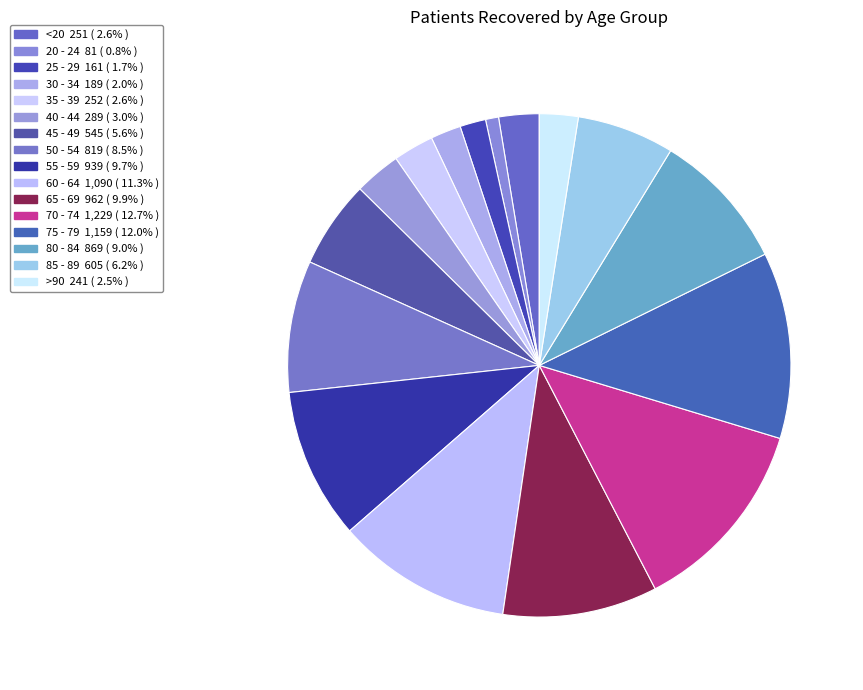

Approximately how many times larger is the value at 25 - 29 compared to <20?

0.6